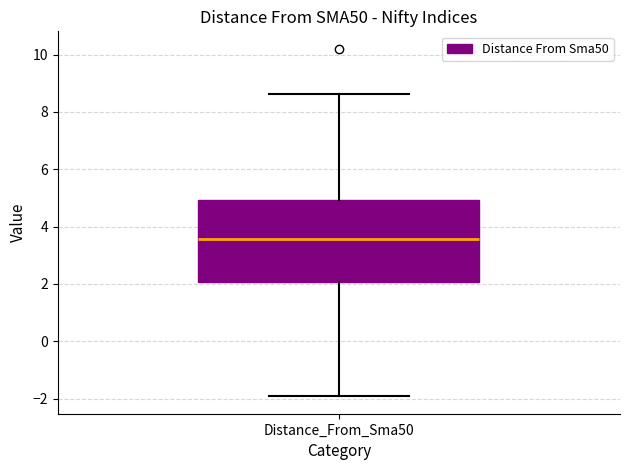

Where is the lower edge of the box for Distance_From_Sma50 on the y-axis? The values are not printed on the chart, so give them approximately, as read against the axis.

2.0